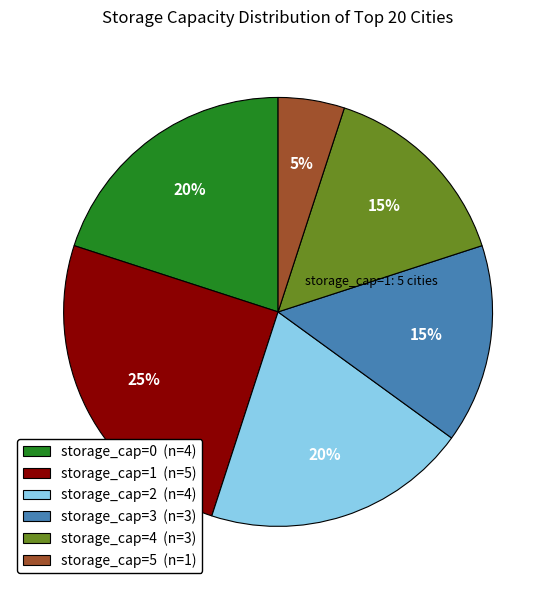

Count the number of slices in the pie.

6